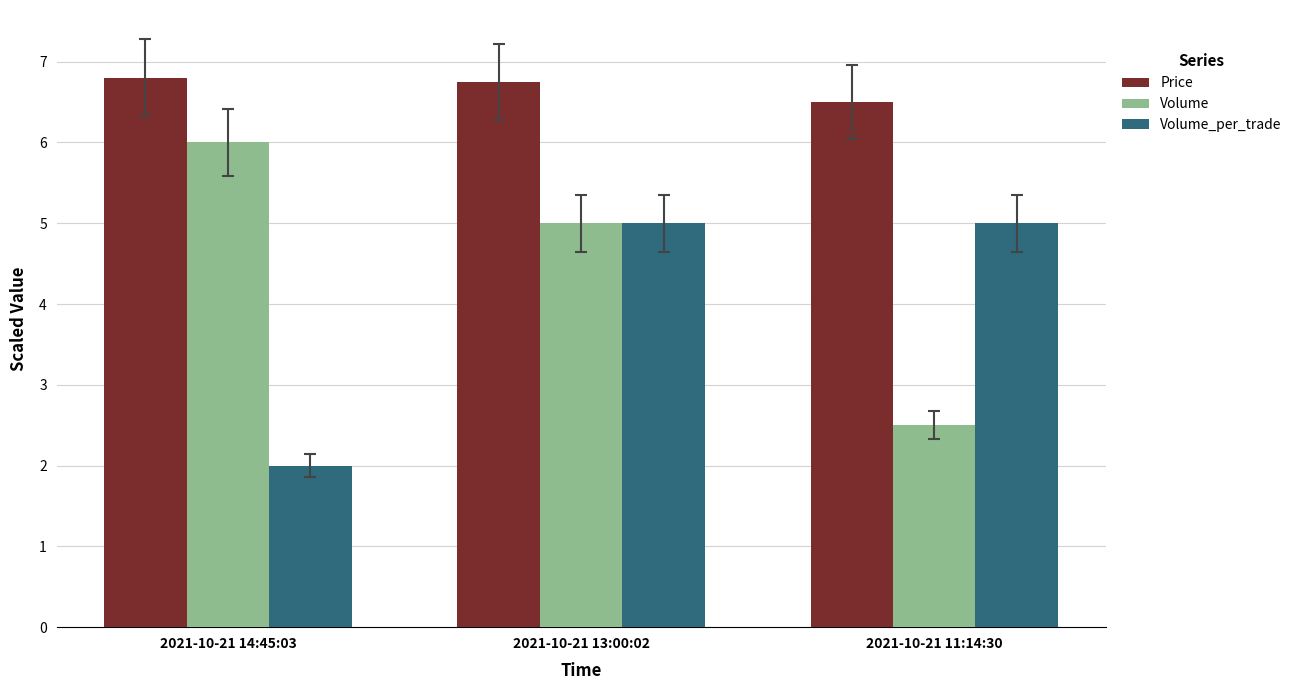

Is it true that Volume_per_trade equals 5.0 at 2021-10-21 13:00:02?

True